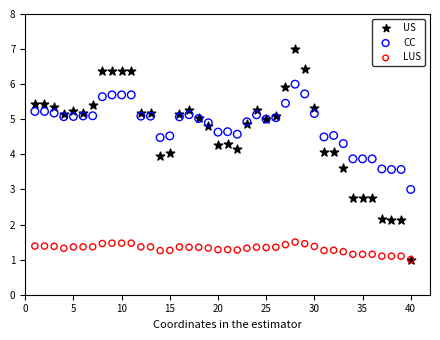

What are all the series names shown in the legend?

US, CC, LUS